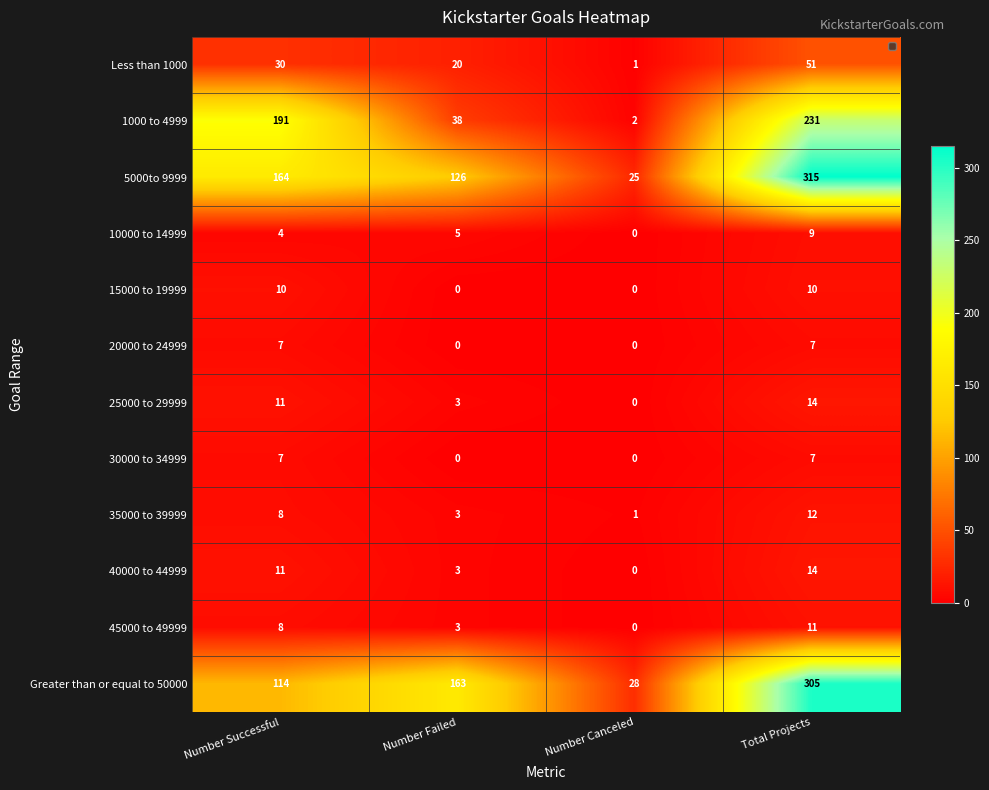

The value of Greater than or equal to 50000 at Number Canceled is 28. True or false?

True